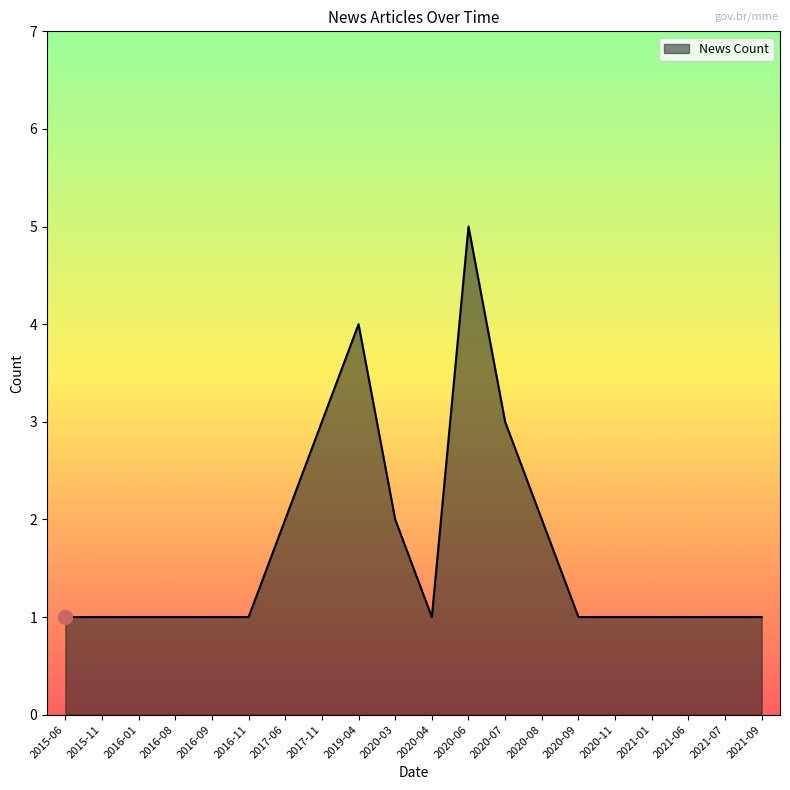

What is the sum of all values?

34